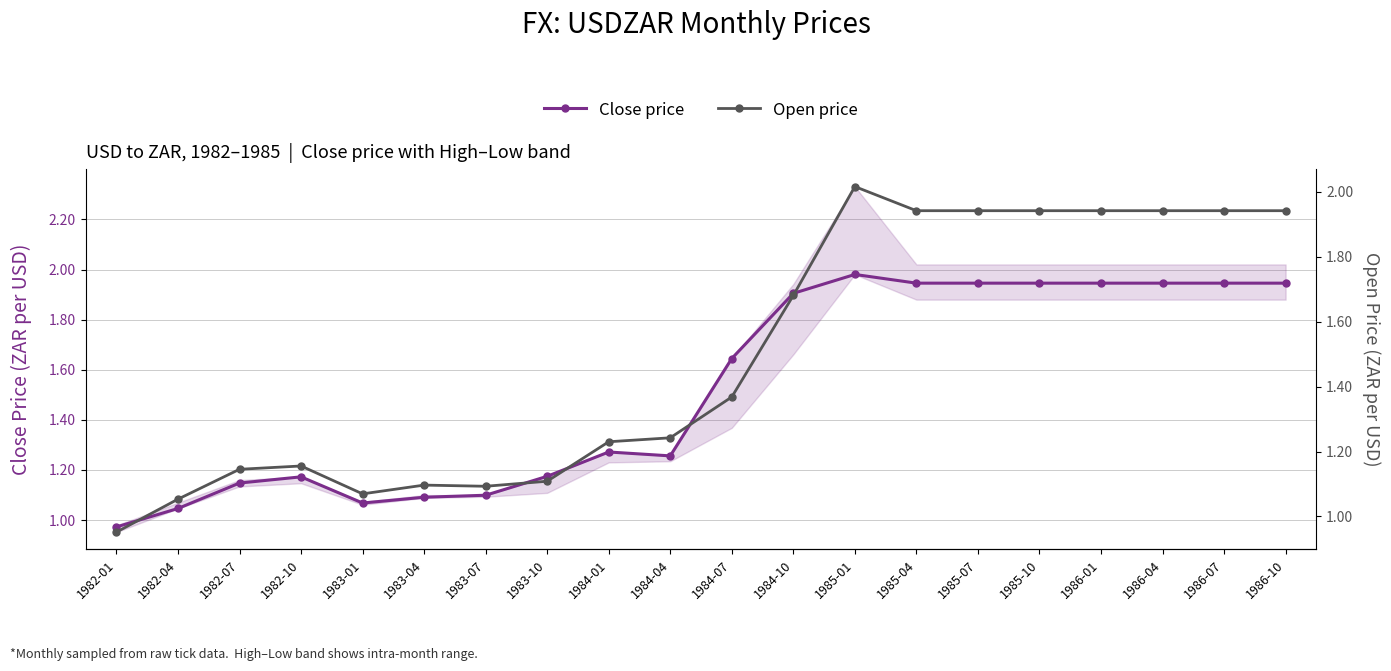

What are all the series names shown in the legend?

Close price, Open price